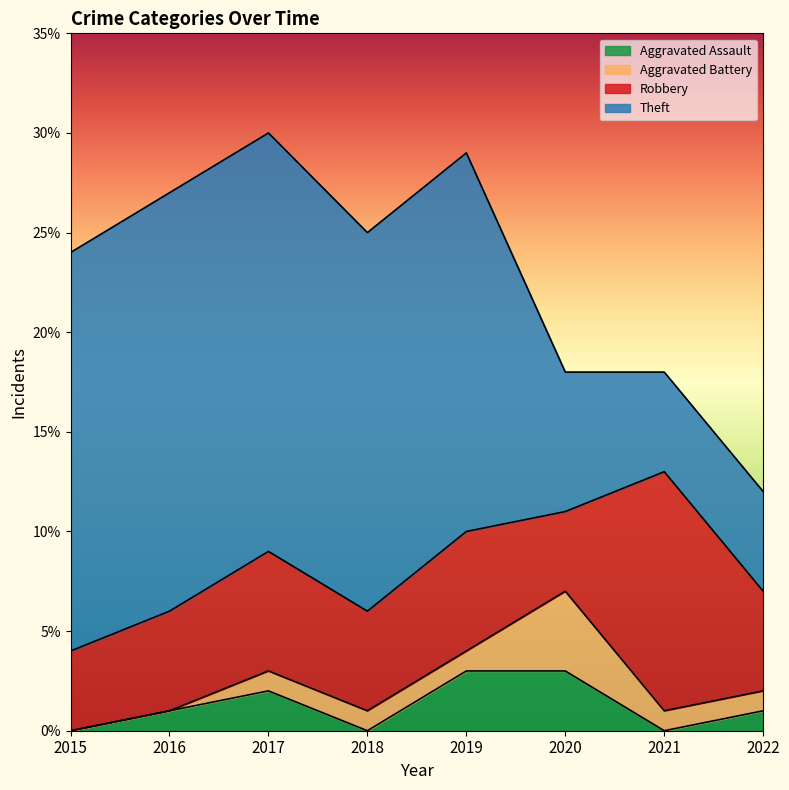

Is the value of Robbery at 2022 greater than the value of Aggravated Battery at 2022?

Yes